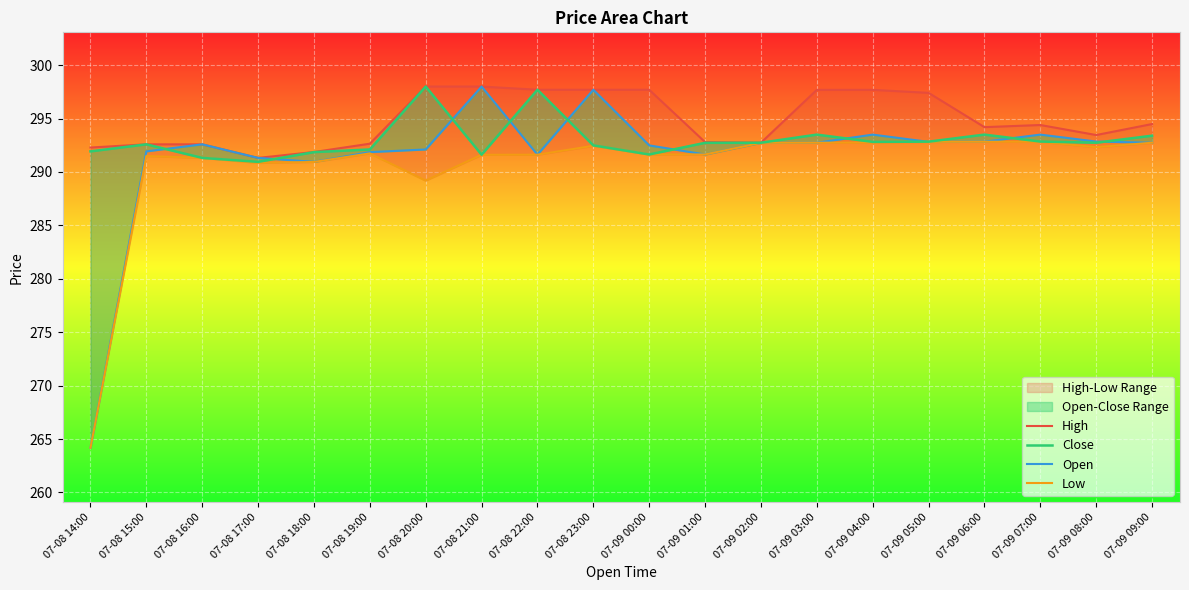

What is the sum of the High values at 07-08 15:00 and 07-09 02:00?

585.3